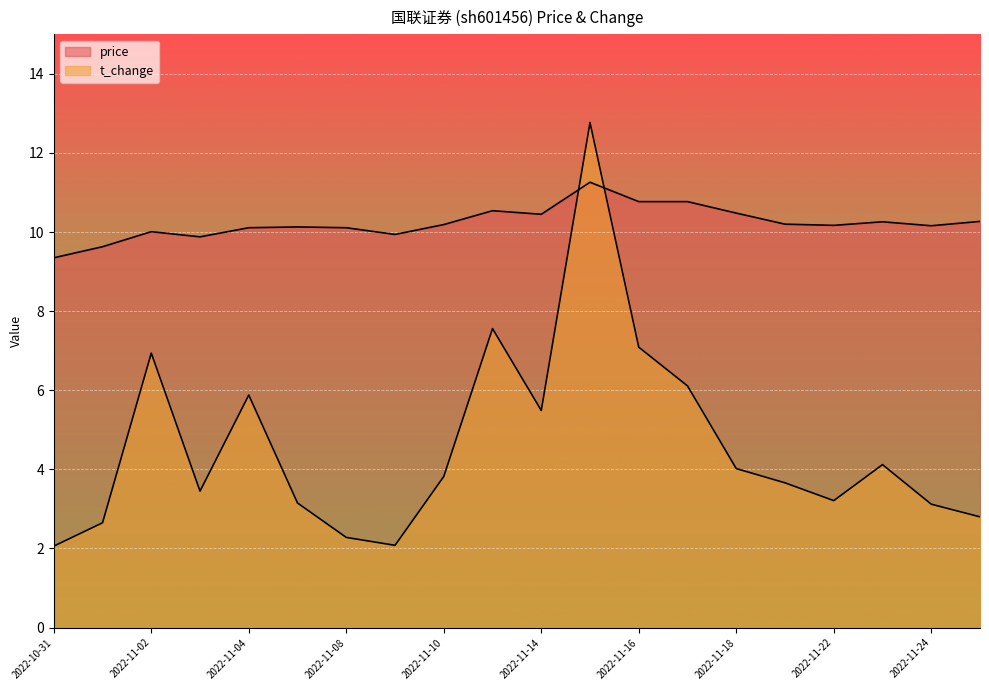

At how many categories does at least one series exceed 12?

1